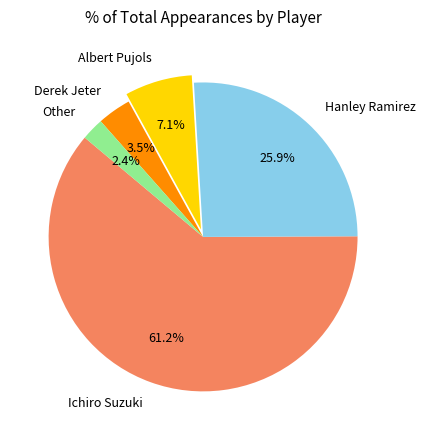

Do Derek Jeter and Ichiro Suzuki together represent more than half of the pie?

Yes